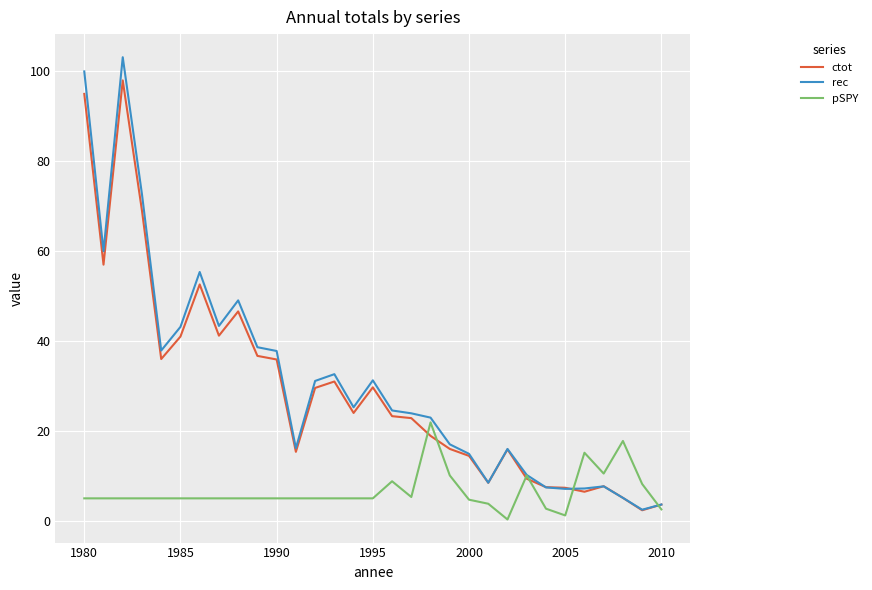

Which series has the largest range (max minus min)?

rec